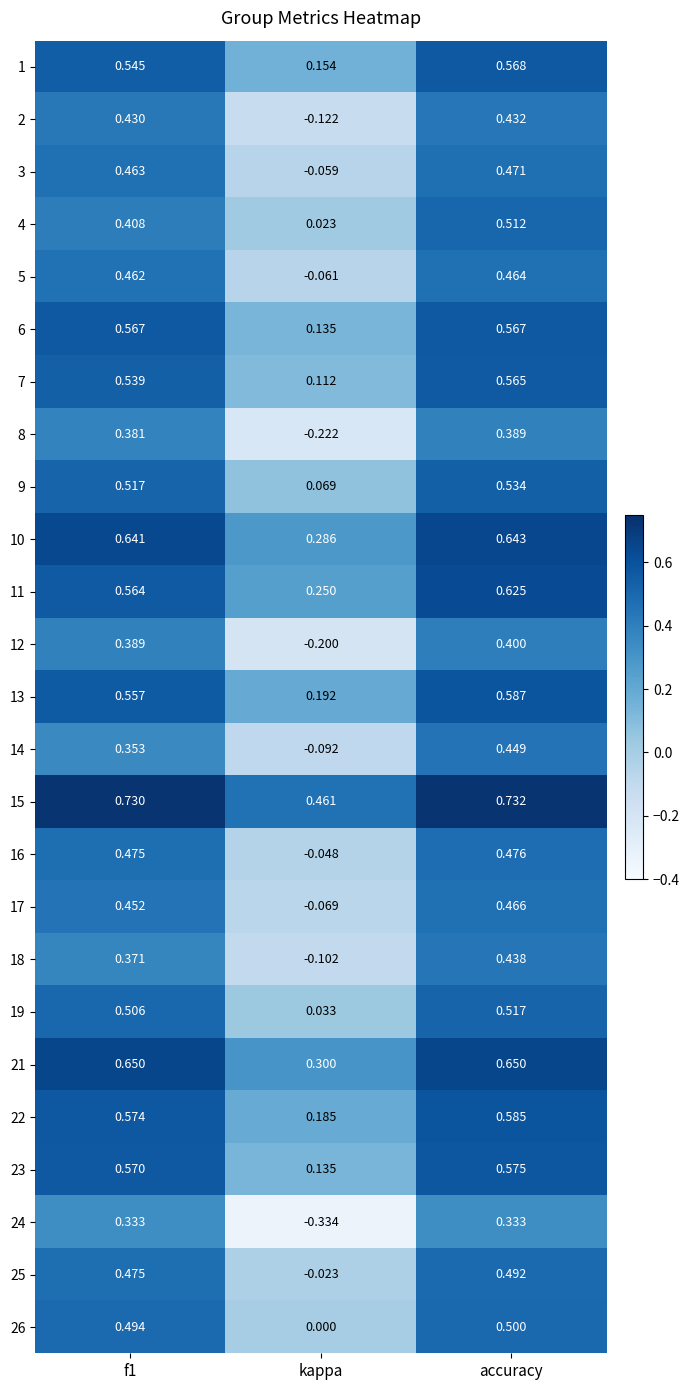

At which category does the chart reach its peak across all series?

accuracy